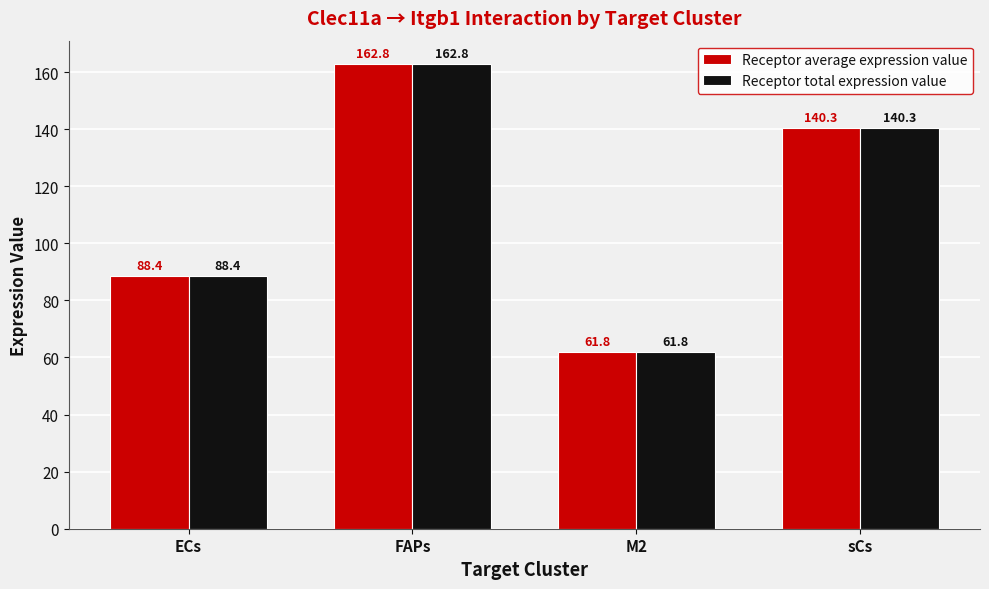

What is the difference between the second highest and minimum values in the Receptor total expression value series?

78.5